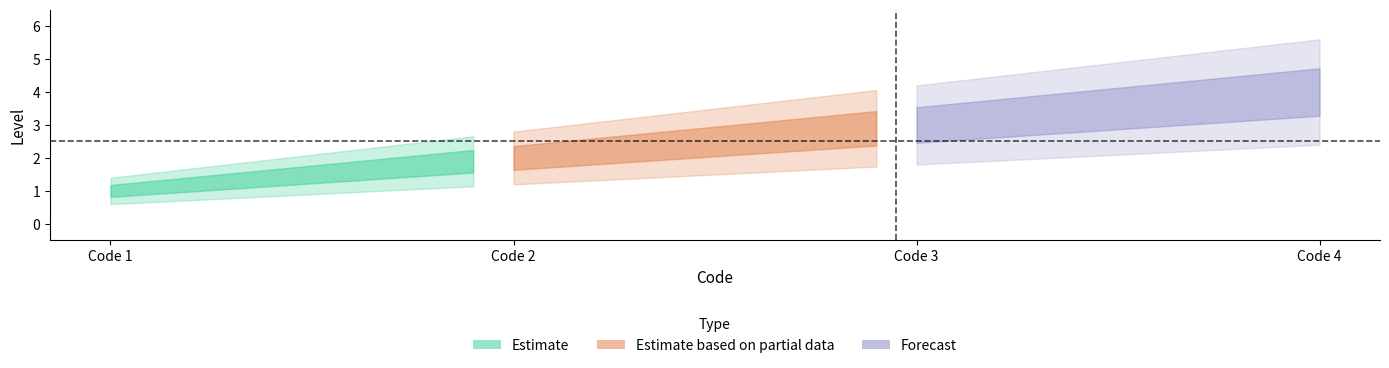

True or false: Estimate has more than 2 interior local peaks.

False